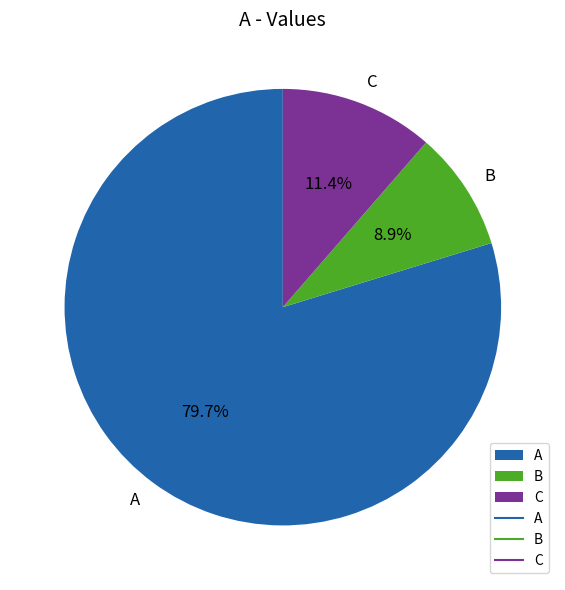

The A slice represents 75% of the pie. True or false?

False